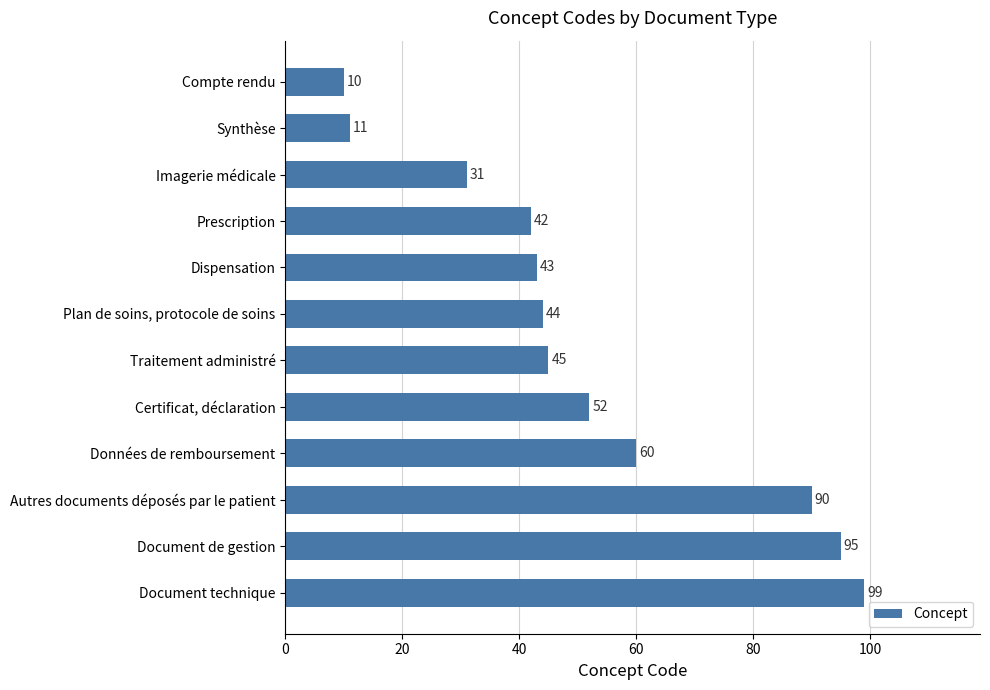

What is the difference between the second highest and second lowest values?

84